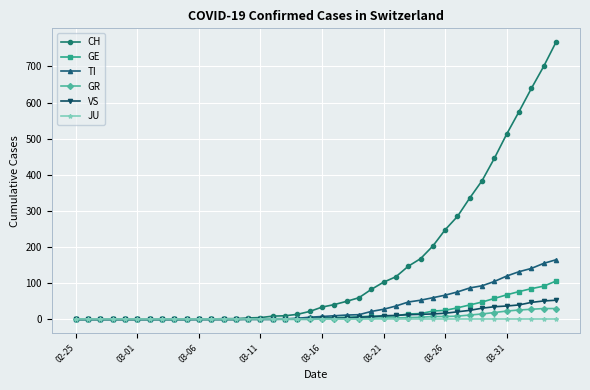

How many data points in TI are less than 8?

20